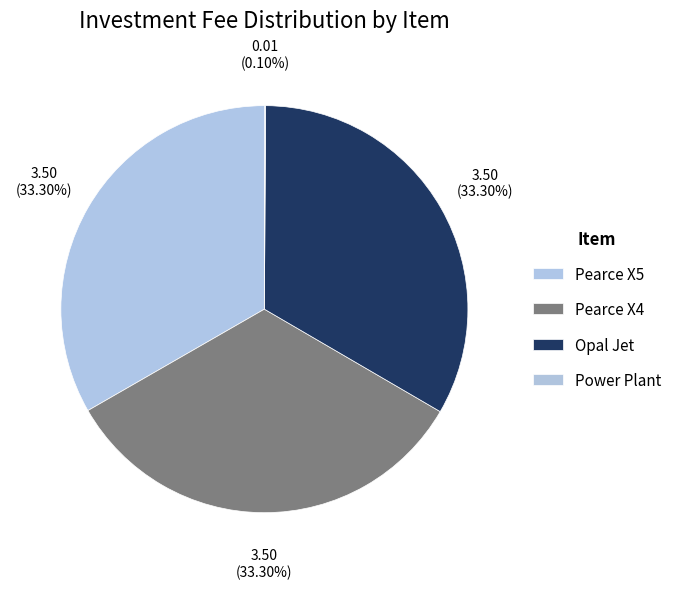

The Power Plant slice represents 1% of the pie. True or false?

False